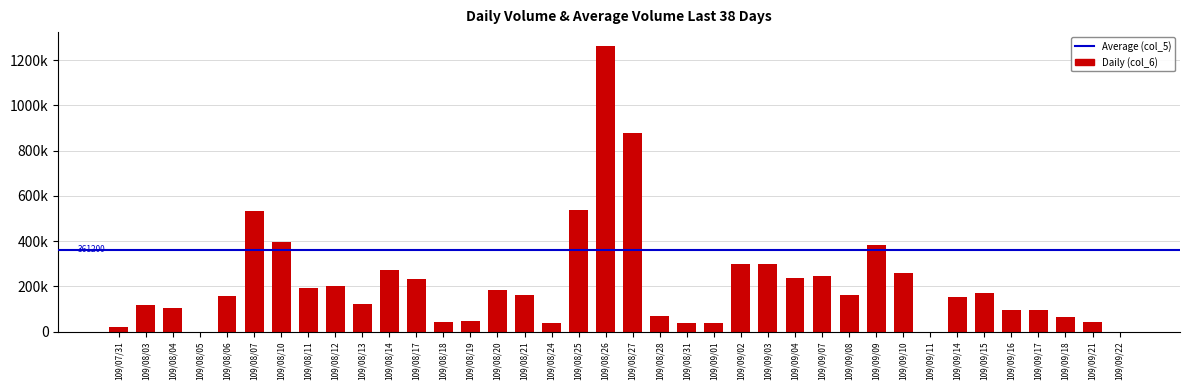

Does the chart contain stacked bars?

No